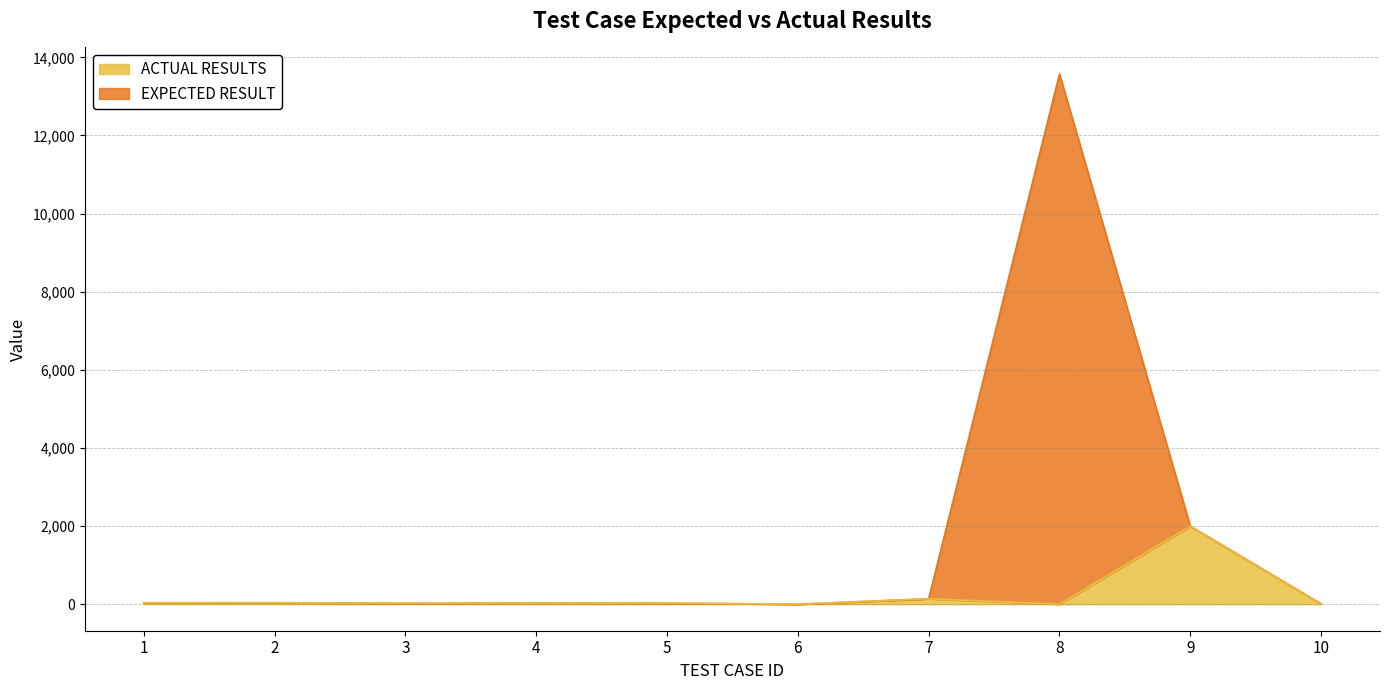

At which category does ACTUAL RESULTS reach its first local peak?

2